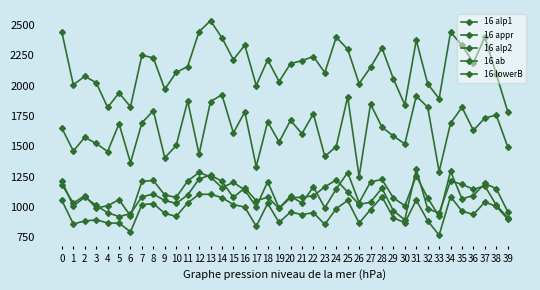

How many series are shown in this chart?

5